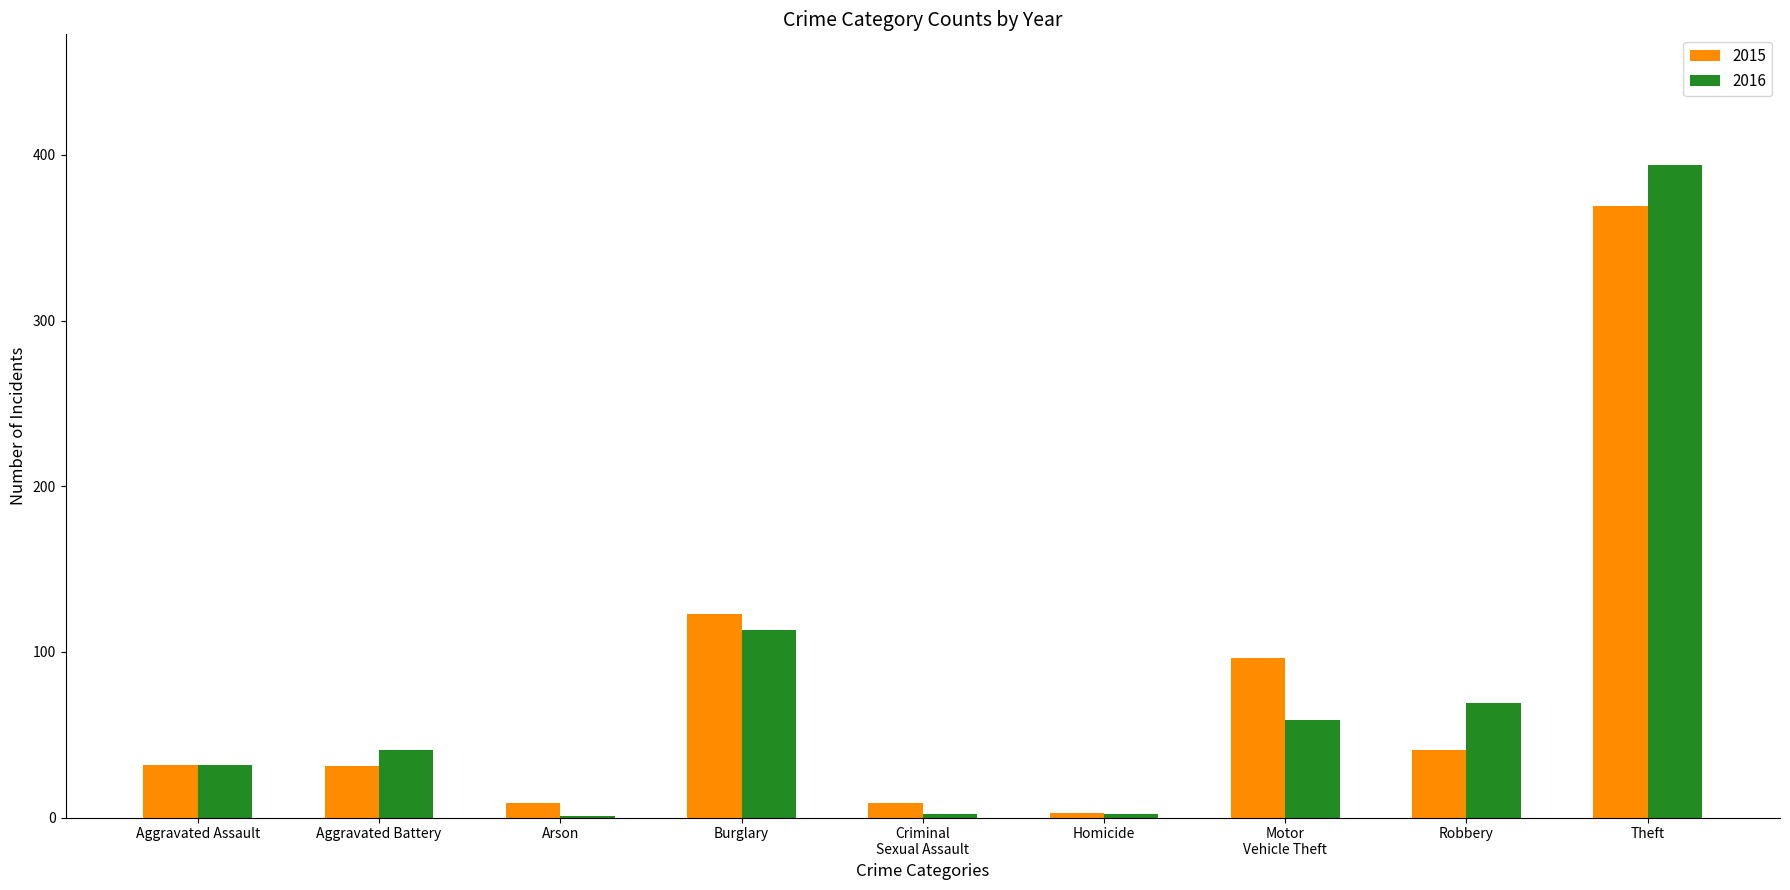

What is the sum of the 2015 values at Homicide and Robbery?

44